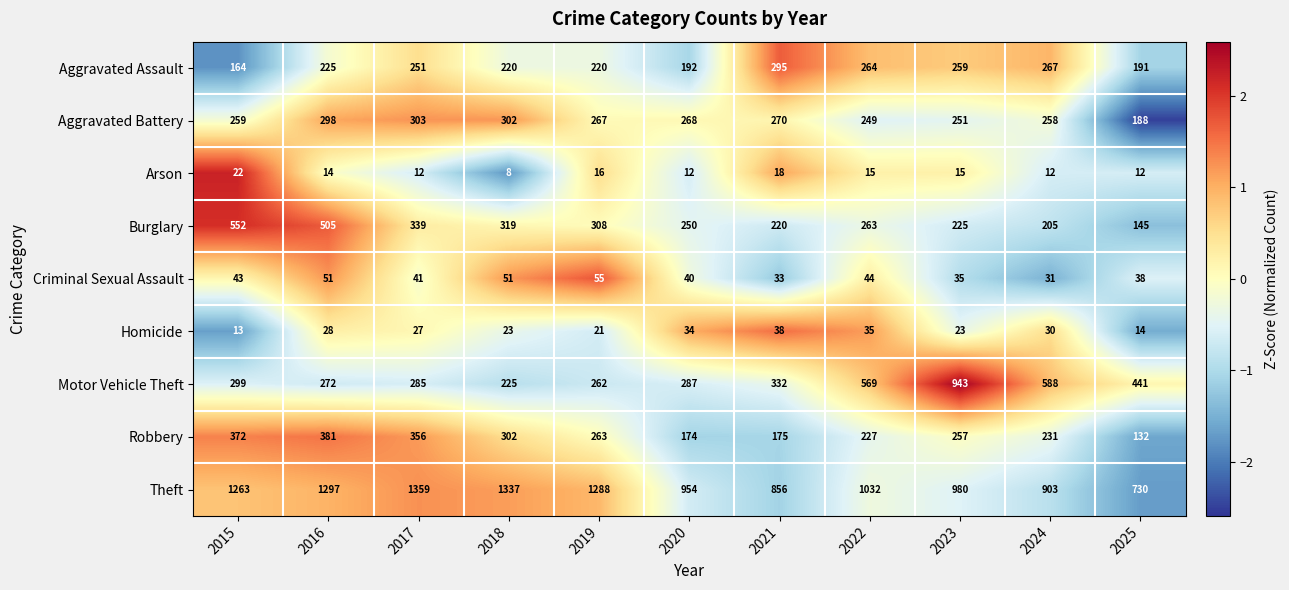

Which series has the largest total across all categories?

Theft